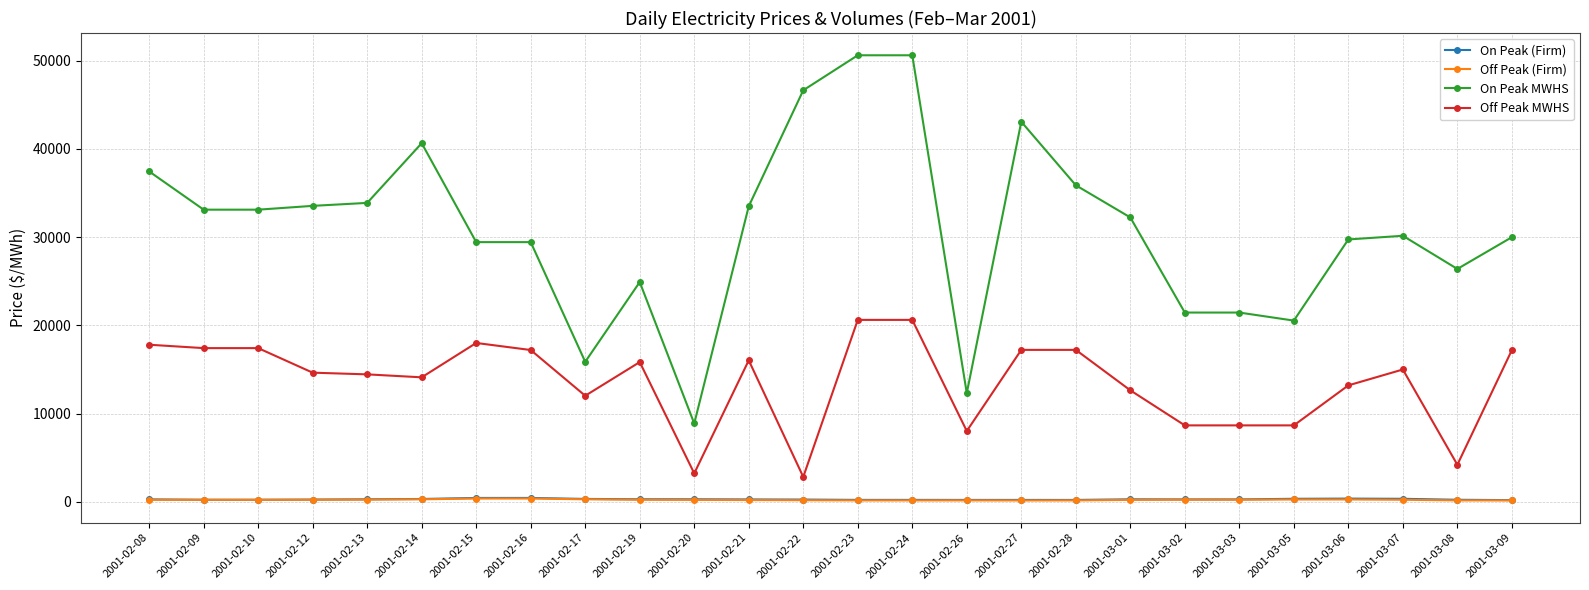

Is the value of Off Peak MWHS at 2001-02-16 greater than the value of Off Peak (Firm) at 2001-03-07?

Yes